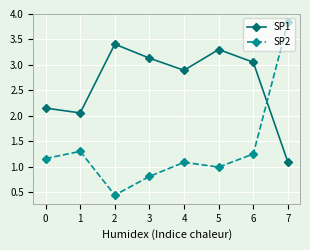

How many lines are shown in the chart?

2